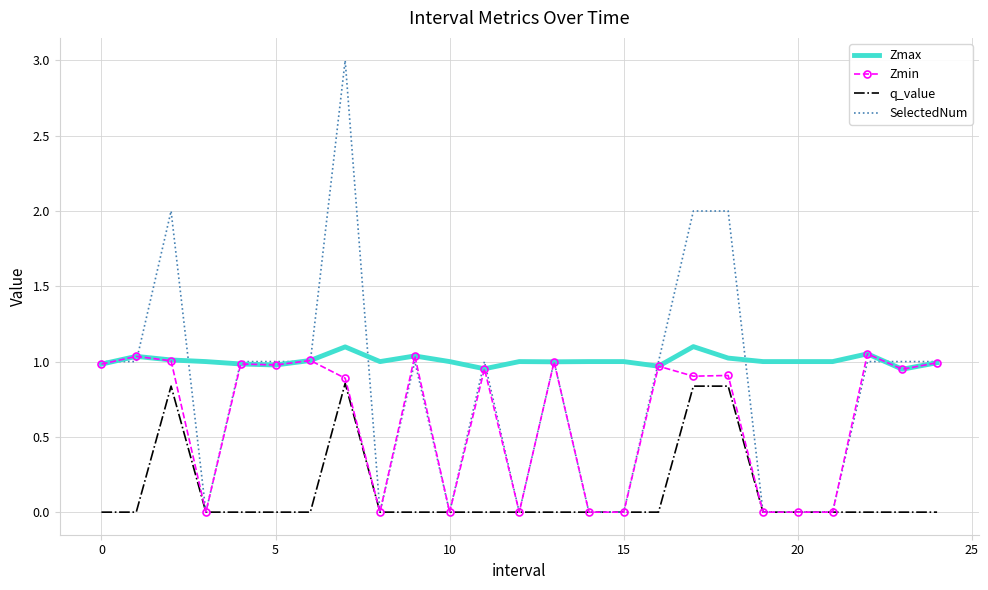

True or false: Zmax and q_value cross at least once.

False